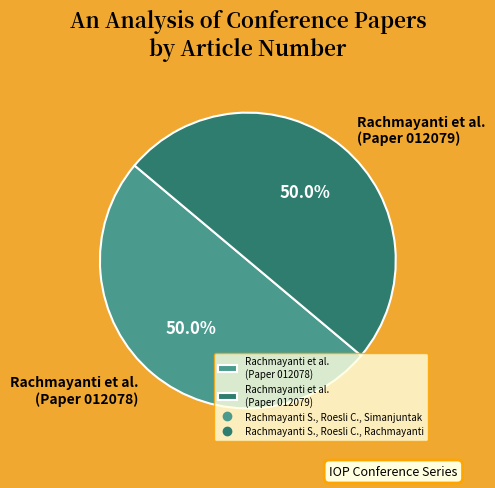

What portion of the pie excludes Rachmayanti et al. (Paper 012078)?

50.0%